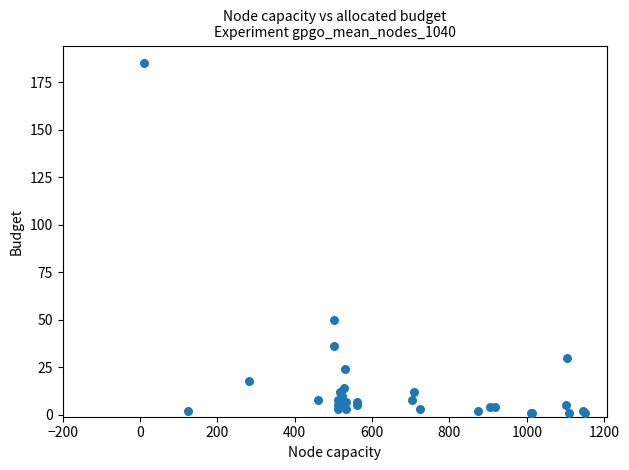

What Y value in the scatter plot is closest to 93?

50